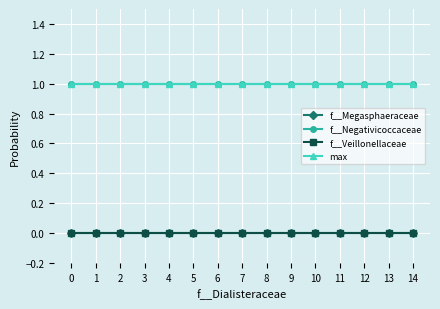

What is the maximum value shown in the chart?

1